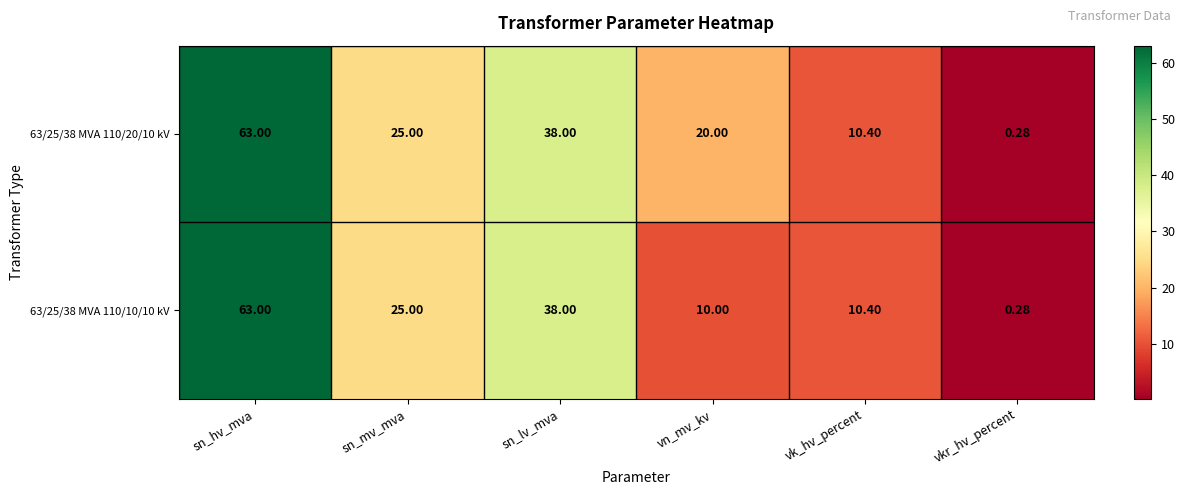

At how many categories does at least one series exceed 30?

2